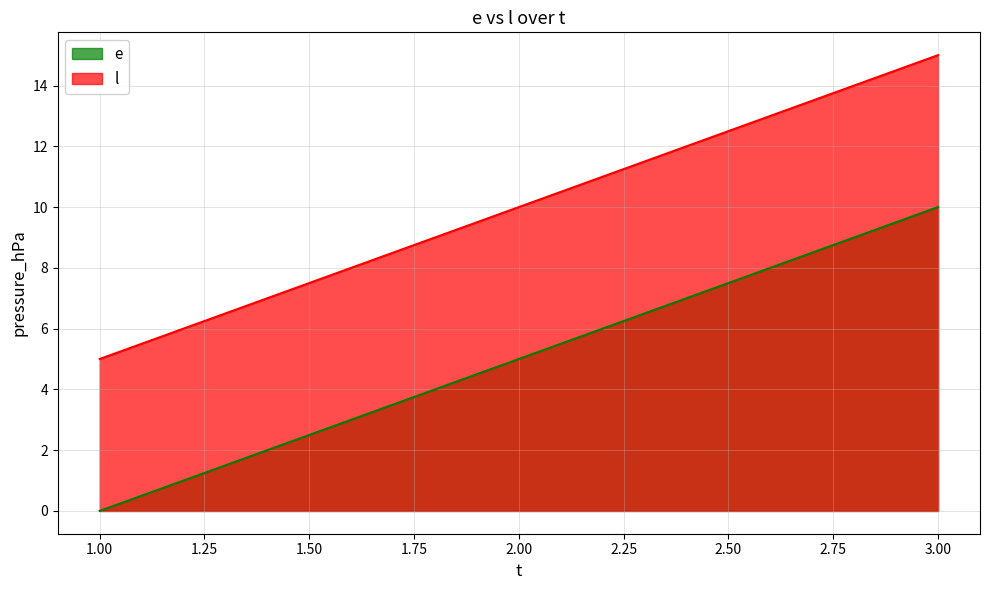

Count the number of data series in this chart.

2